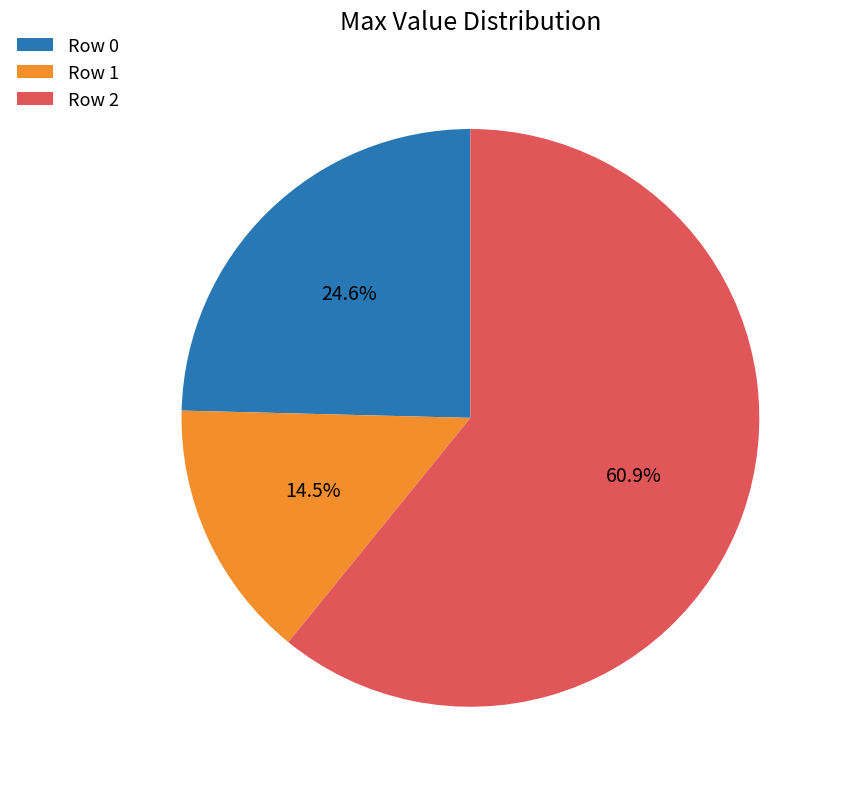

Does any single category account for the majority?

Yes